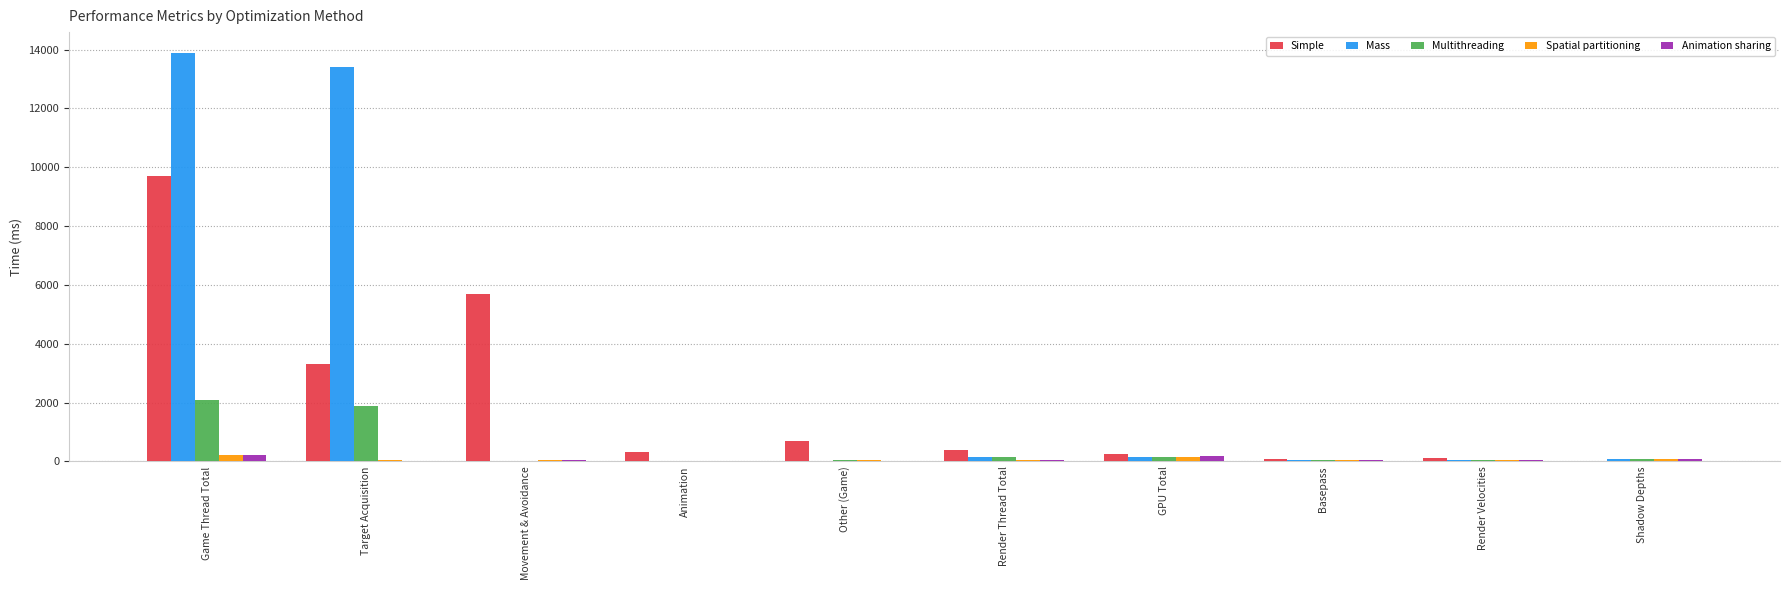

True or false: Spatial partitioning has a value of 42.5 at Basepass.

True